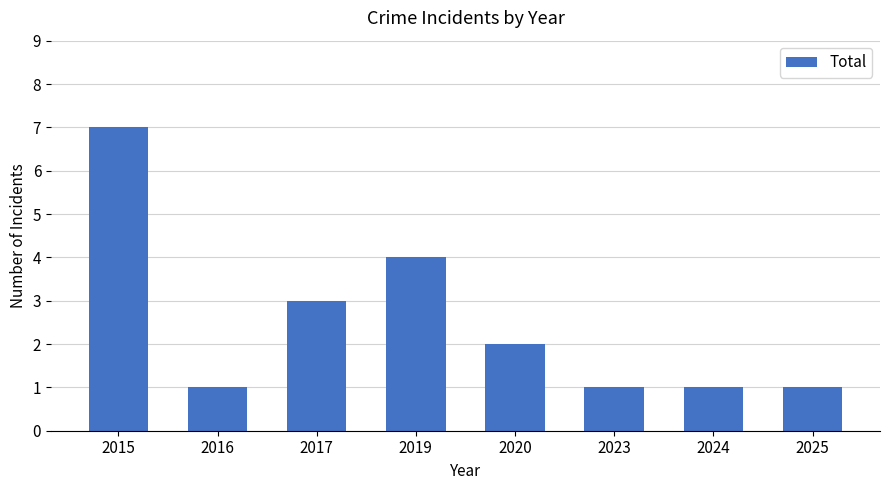

How many bars are there in total?

8